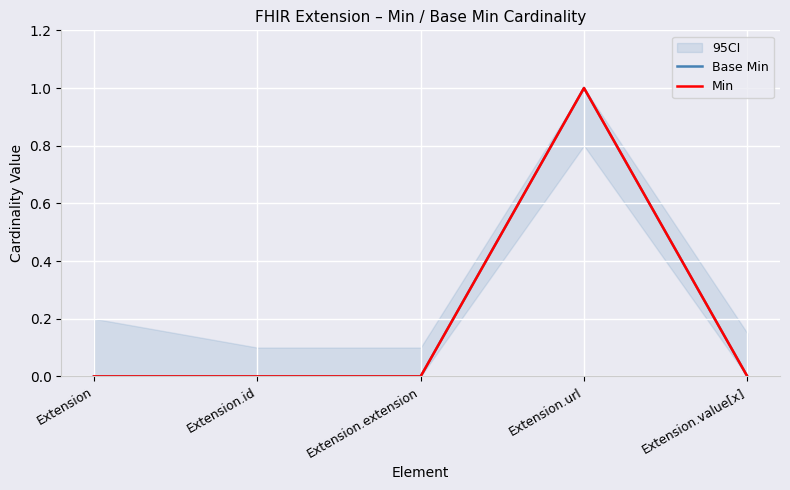

At which category is the sum across all series the highest?

Extension.url